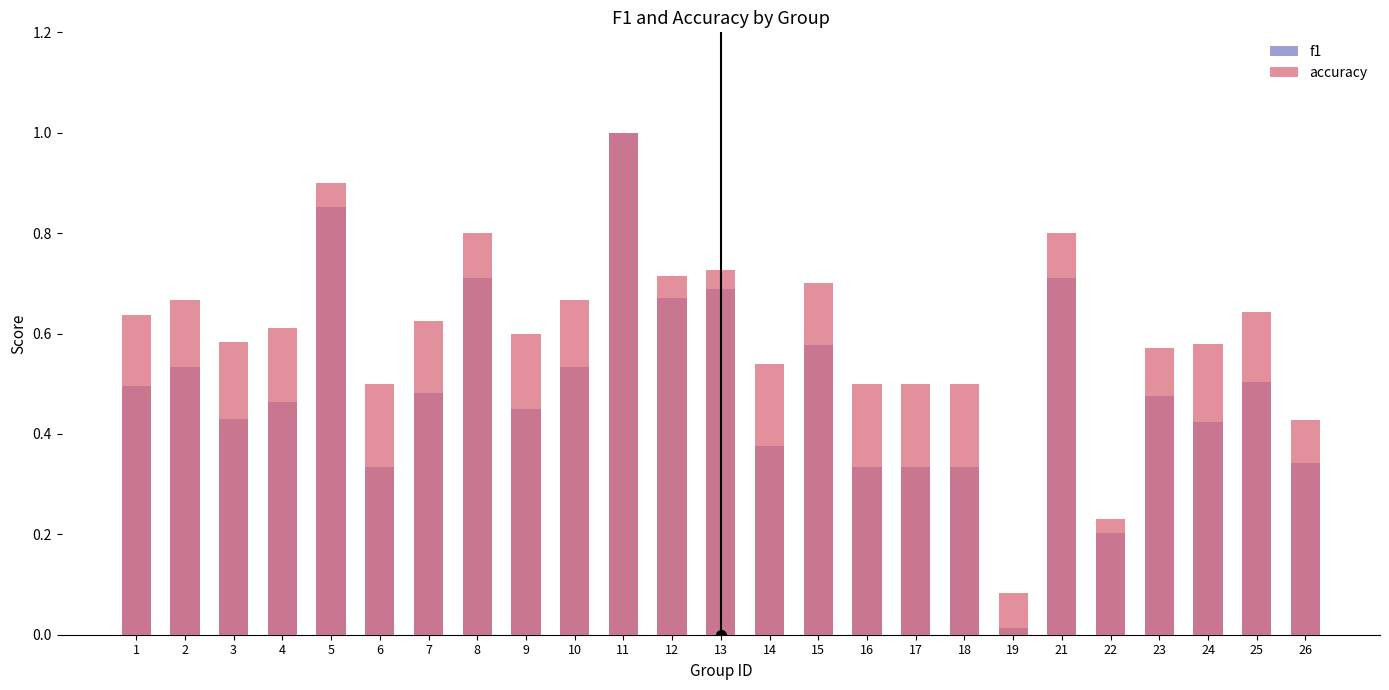

How many groups of bars are there?

25